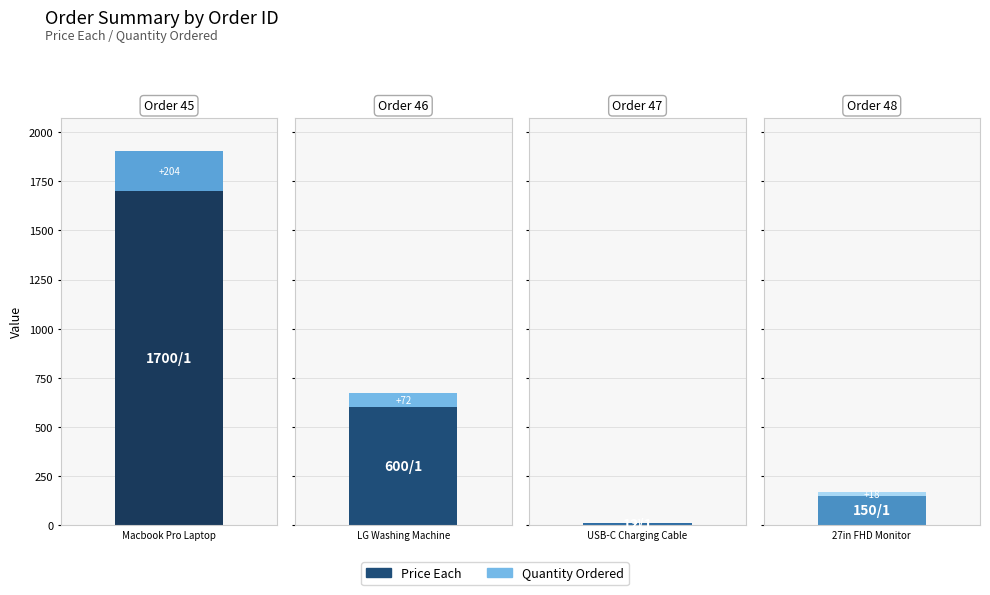

Rank the categories by Price Each value from lowest to highest.

47, 48, 46, 45